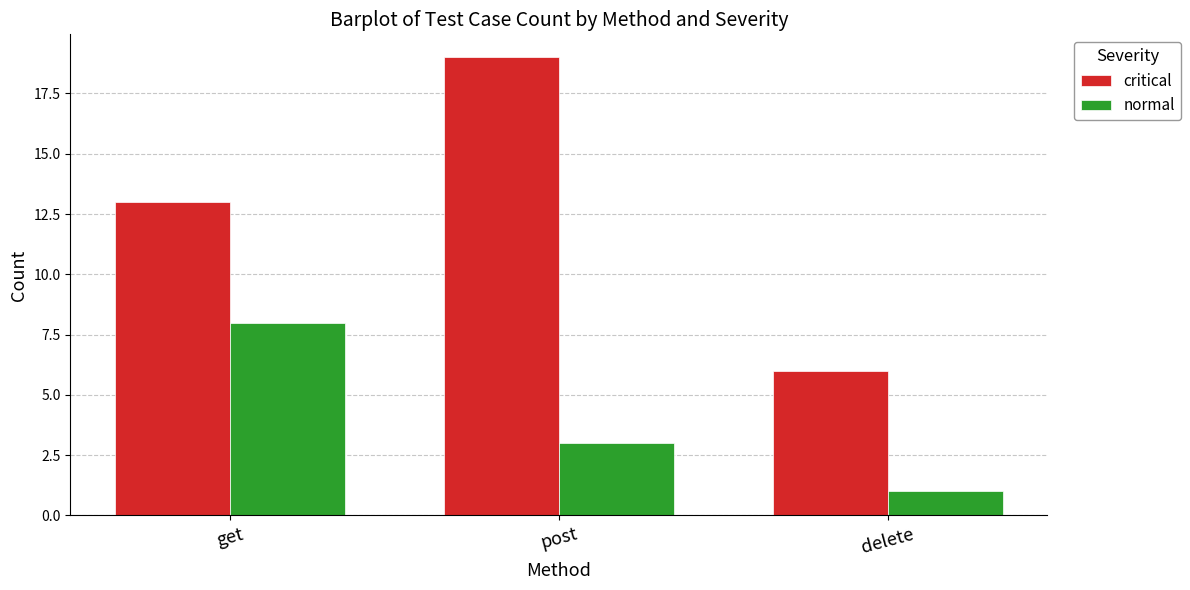

List the labels in order of normal value, largest first.

get, post, delete